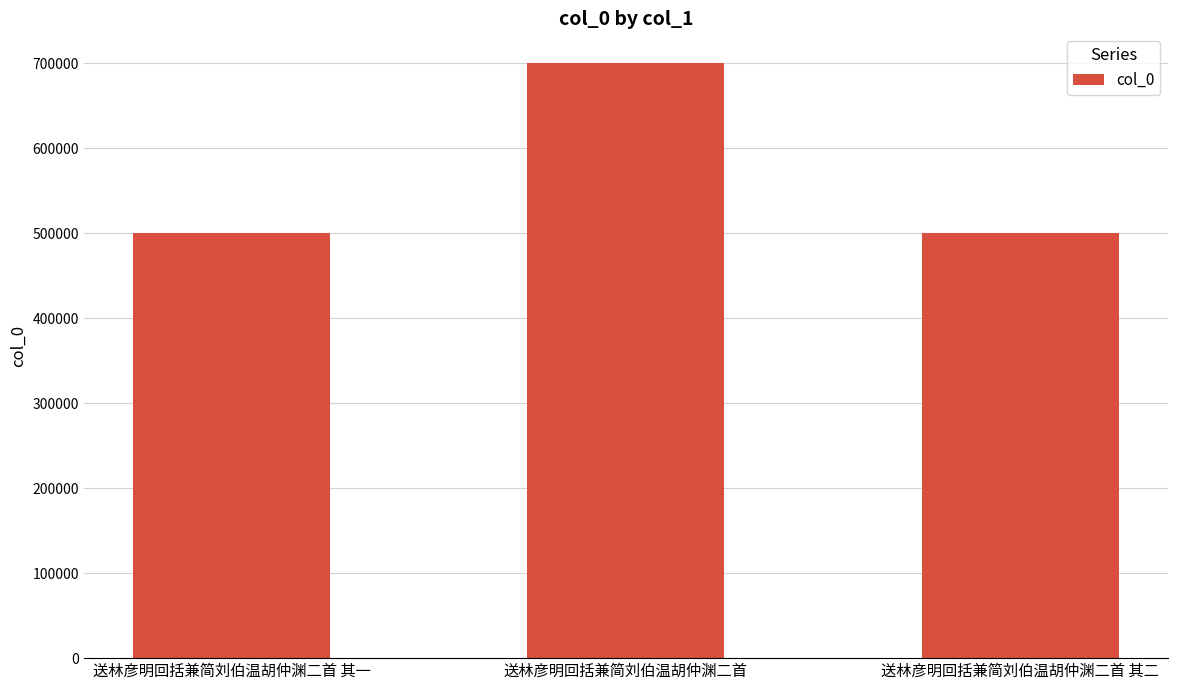

What is the ratio of the value at 送林彦明回括兼简刘伯温胡仲渊二首 其二 to the value at 送林彦明回括兼简刘伯温胡仲渊二首?

0.7